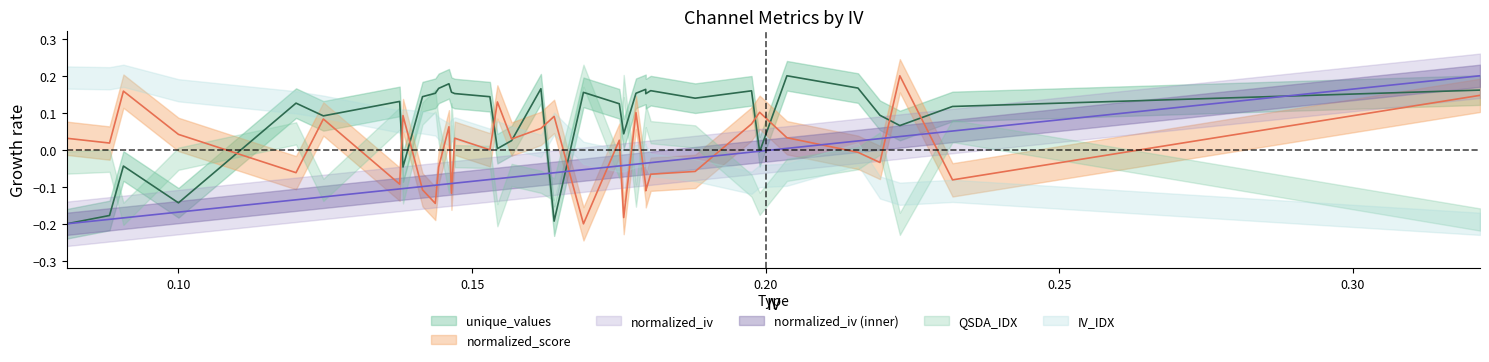

What is the difference between the second highest and minimum values in the iv series?

0.3